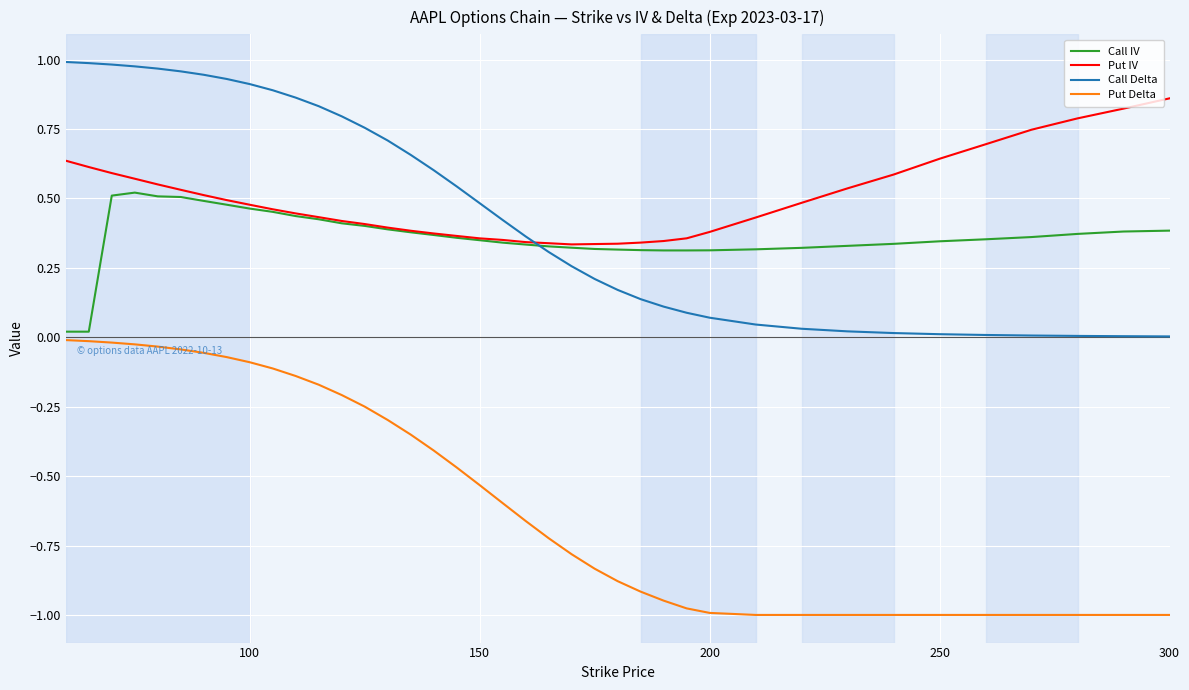

Which series has the largest range (max minus min)?

Put Delta